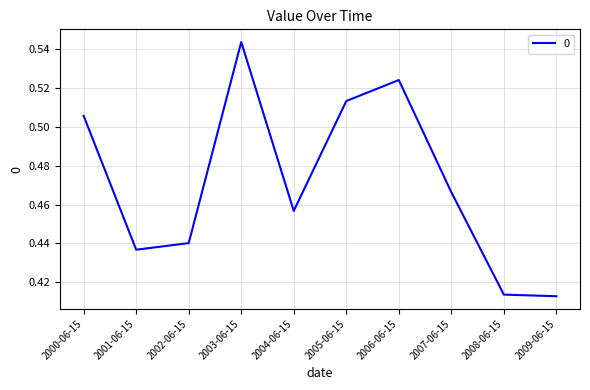

What position from the left is 2001-06-15?

2